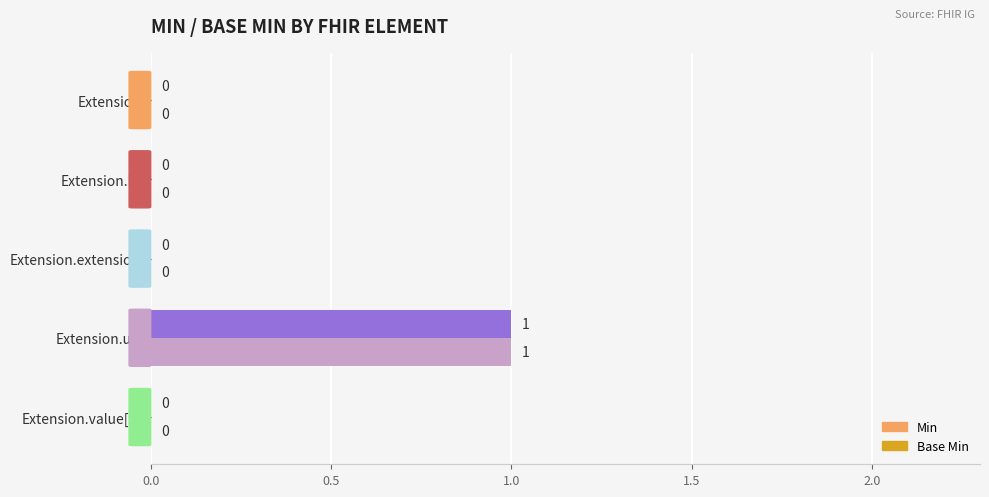

The value of Min at Extension.url is 2. True or false?

False